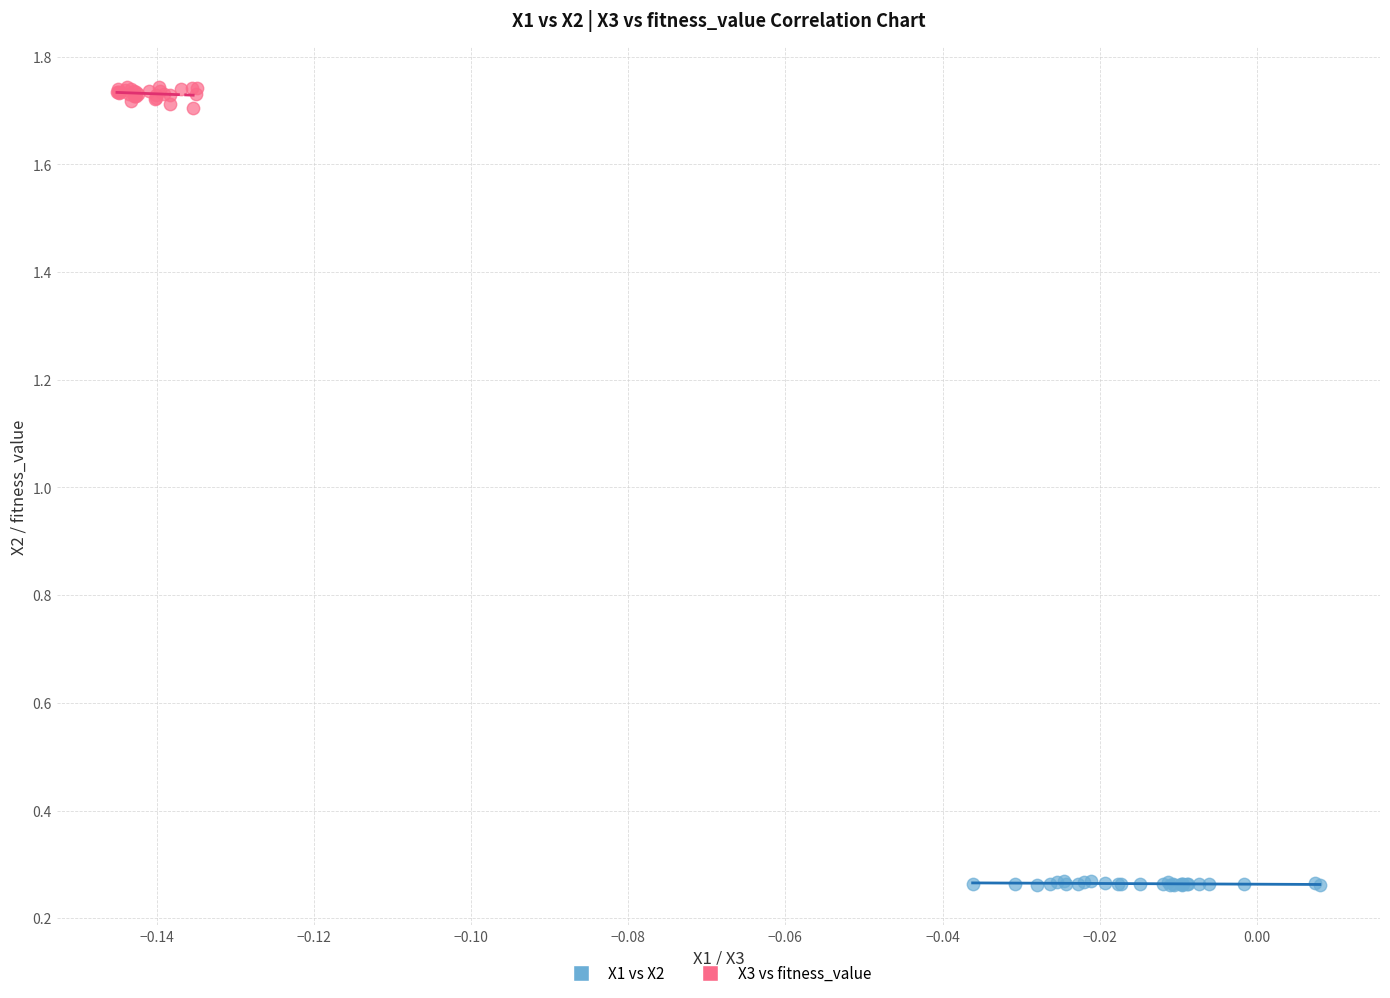

Which series reaches the maximum Y coordinate?

X3 vs fitness_value